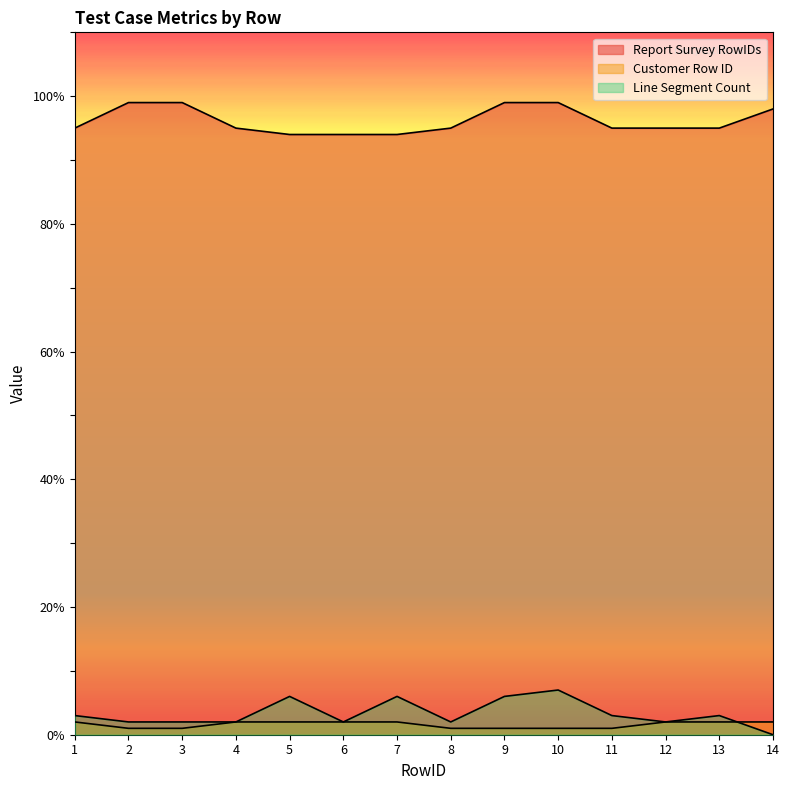

At which category is the sum across all series the highest?

10